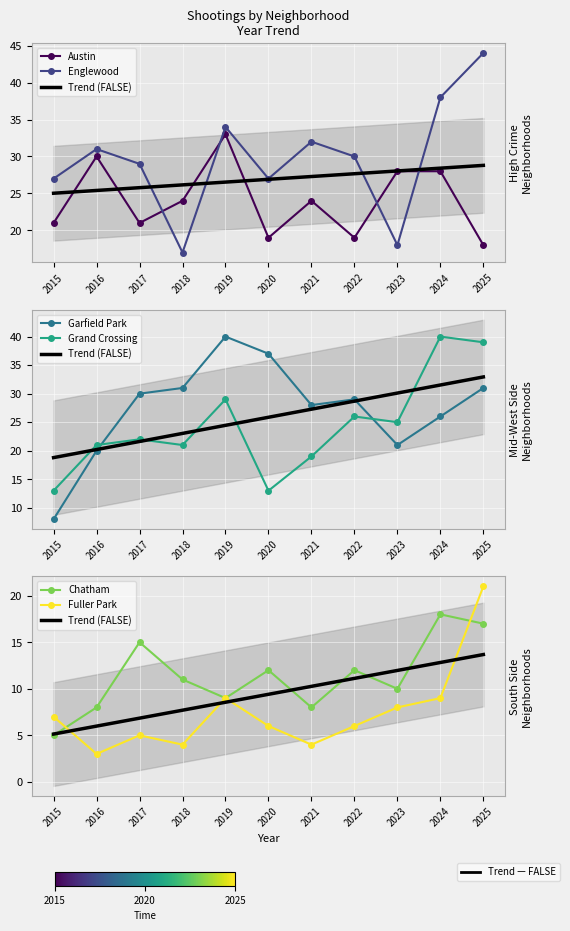

What is the average value of the Grand Crossing series?

24